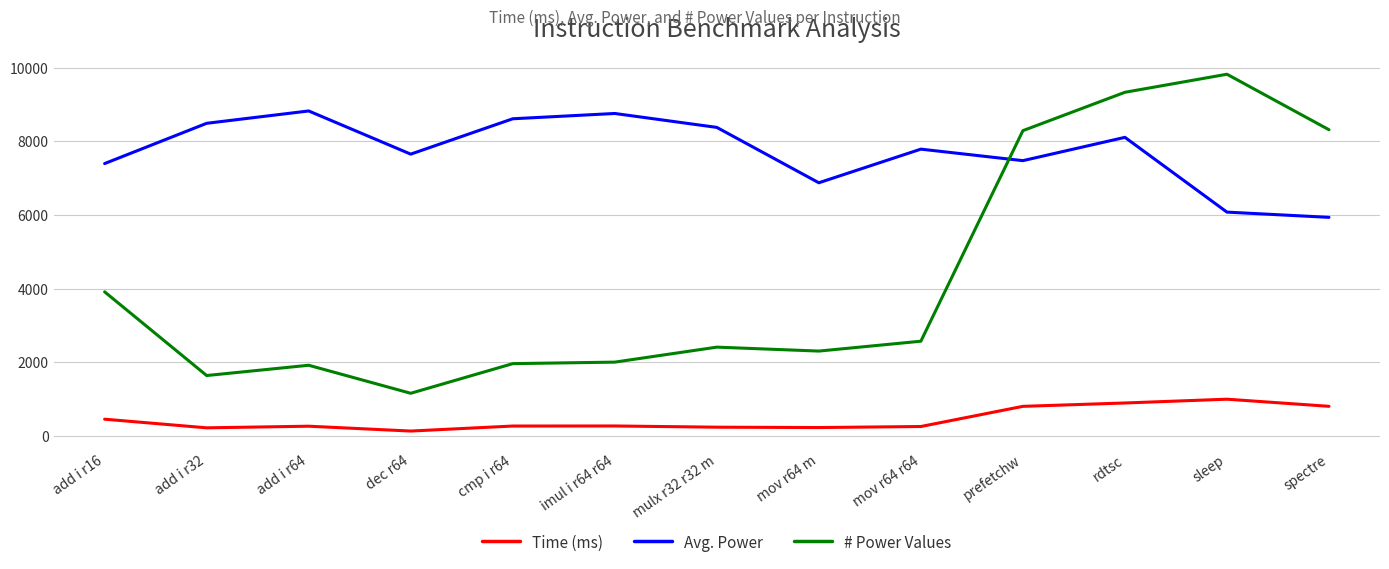

Is it true that Time (ms) equals 807.9 at spectre?

True